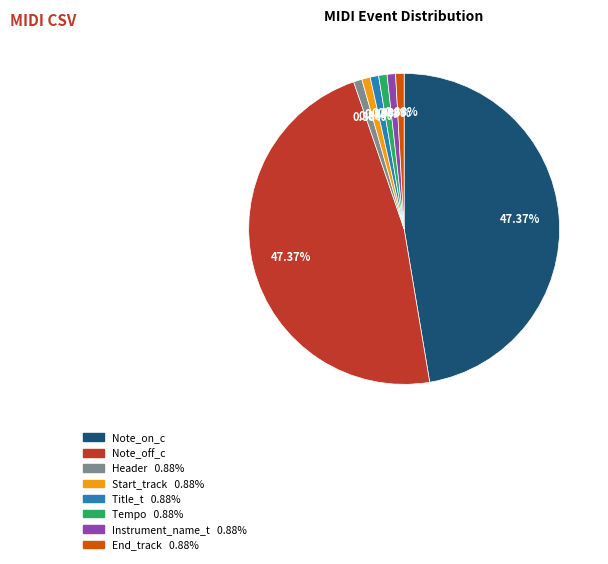

How many segments does this pie chart have?

8